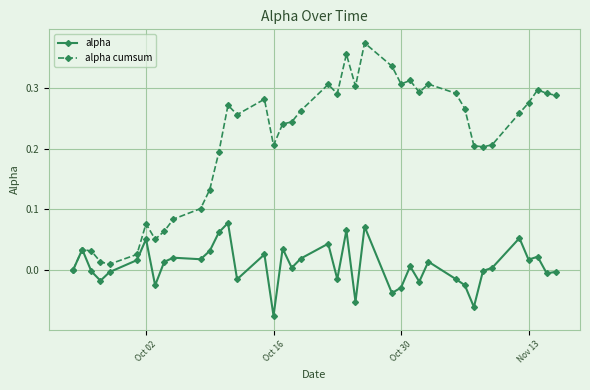

How many values in the alpha cumsum series exceed 0?

39